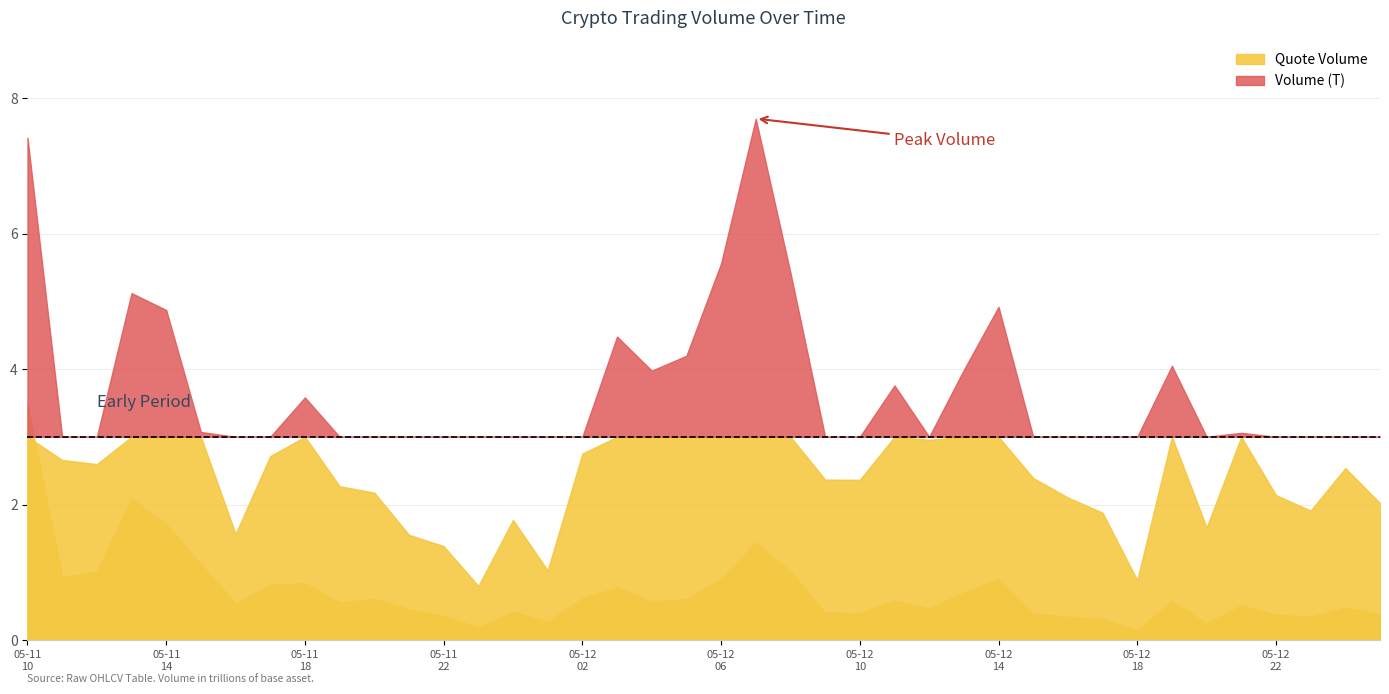

Reading left to right, what are all the values shown in this chart?

Volume (T): 2023-05-11 10:00=7417642147210.4	2023-05-11 11:00=2658889231617.6	2023-05-11 12:00=2596530426548.5	2023-05-11 13:00=5121528337615.5	2023-05-11 14:00=4872525172185.2	2023-05-11 15:00=3071244475613.3	2023-05-11 16:00=1567238711222.7	2023-05-11 17:00=2715661992535.8	2023-05-11 18:00=3581794964874.7	2023-05-11 19:00=2271226974075.4	2023-05-11 20:00=2175284586877.7	2023-05-11 21:00=1553567905119.3	2023-05-11 22:00=1385939100546.2	2023-05-11 23:00=798581645770.5	2023-05-12 00:00=1772334003910.1	2023-05-12 01:00=1027943312152.8	2023-05-12 02:00=2752994294641.9	2023-05-12 03:00=4480077016932.0	2023-05-12 04:00=3977387677922.5	2023-05-12 05:00=4195951058554.7	2023-05-12 06:00=5560170023975.6	2023-05-12 07:00=7697376270818.0	2023-05-12 08:00=5422582948341.4	2023-05-12 09:00=2369347474426.8	2023-05-12 10:00=2364466939934.1	2023-05-12 11:00=3758537452069.6	2023-05-12 12:00=2956006652608.5	2023-05-12 13:00=3989054638522.0	2023-05-12 14:00=4918172877738.4	2023-05-12 15:00=2391847231381.6	2023-05-12 16:00=2104754884375.4	2023-05-12 17:00=1879809965173.9	2023-05-12 18:00=883844247082.9	2023-05-12 19:00=4048442917411.3	2023-05-12 20:00=1661629808257.9	2023-05-12 21:00=3059285667544.1	2023-05-12 22:00=2139523576239.0	2023-05-12 23:00=1910768053737.2	2023-05-13 00:00=2537695674881.5	2023-05-13 01:00=2021767347296.7
Quote Volume: 2023-05-11 10:00=1246995.2	2023-05-11 11:00=335029.3	2023-05-11 12:00=361308.2	2023-05-11 13:00=754087.5	2023-05-11 14:00=616181.4	2023-05-11 15:00=402553.3	2023-05-11 16:00=192885.0	2023-05-11 17:00=292671.0	2023-05-11 18:00=302188.6	2023-05-11 19:00=199169.9	2023-05-11 20:00=219975.9	2023-05-11 21:00=162679.4	2023-05-11 22:00=126828.6	2023-05-11 23:00=66992.8	2023-05-12 00:00=149522.5	2023-05-12 01:00=95595.9	2023-05-12 02:00=222132.3	2023-05-12 03:00=277665.5	2023-05-12 04:00=205269.8	2023-05-12 05:00=216686.0	2023-05-12 06:00=322976.1	2023-05-12 07:00=517442.7	2023-05-12 08:00=363537.9	2023-05-12 09:00=147079.2	2023-05-12 10:00=141429.2	2023-05-12 11:00=209461.5	2023-05-12 12:00=167533.3	2023-05-12 13:00=251895.3	2023-05-12 14:00=321540.4	2023-05-12 15:00=139526.2	2023-05-12 16:00=123040.1	2023-05-12 17:00=111591.5	2023-05-12 18:00=52705.2	2023-05-12 19:00=209066.6	2023-05-12 20:00=87461.0	2023-05-12 21:00=183806.2	2023-05-12 22:00=134442.6	2023-05-12 23:00=122913.4	2023-05-13 00:00=173599.1	2023-05-13 01:00=134641.4